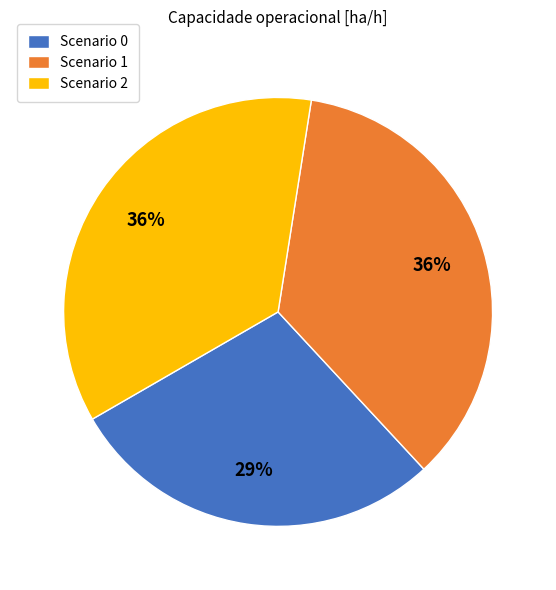

How many slices are in this pie chart?

3